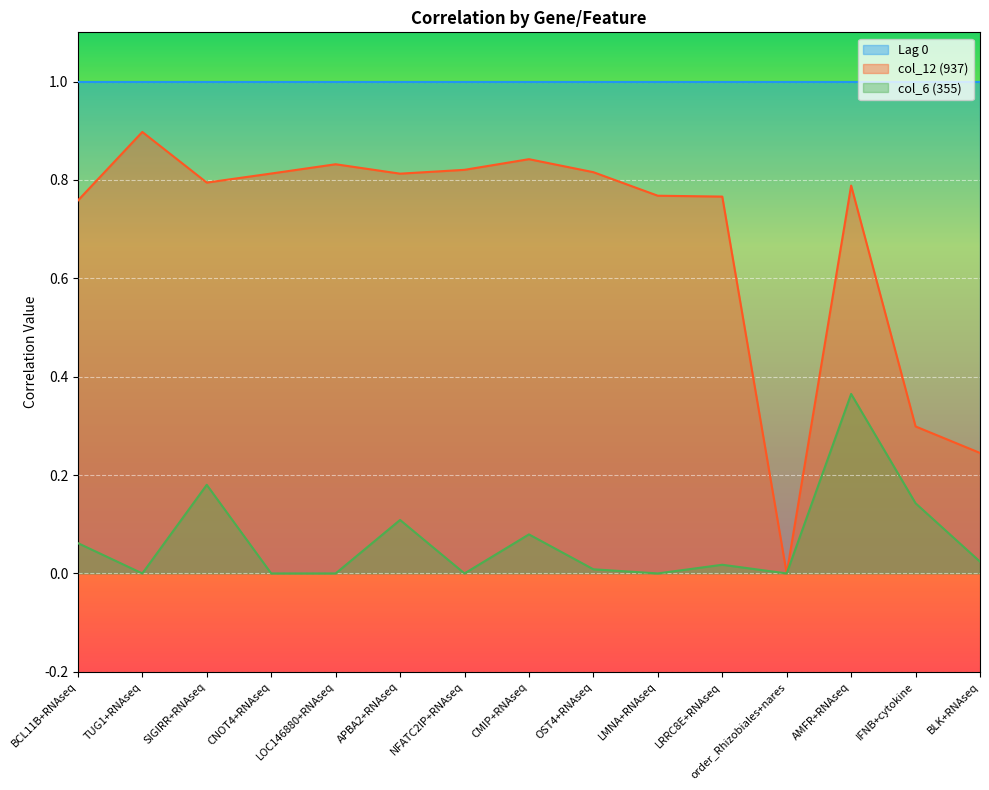

Reading left to right, what are all the values shown in this chart?

col_12 (937): 0.8	0.9	0.8	0.8	0.8	0.8	0.8	0.8	0.8	0.8	0.8	0.0	0.8	0.3	0.2
col_6 (355): 0.1	0.0	0.2	0.0	0.0	0.1	0.0	0.1	0.0	0.0	0.0	0.0	0.4	0.1	0.0